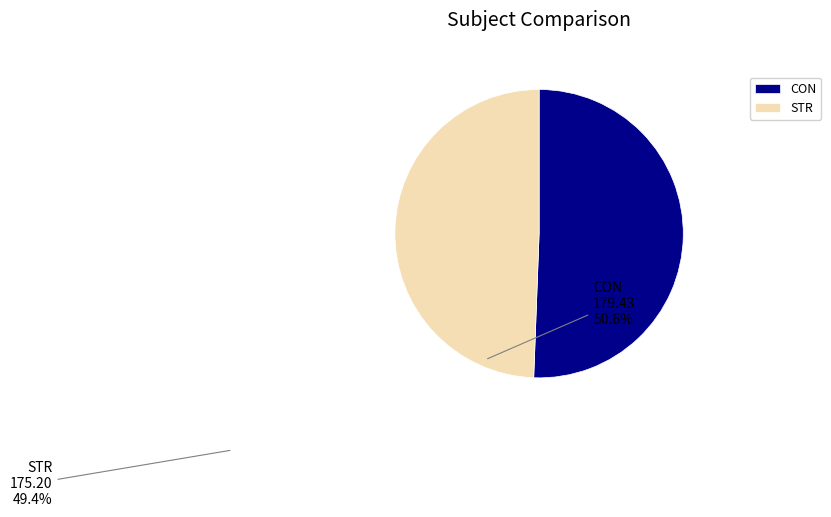

Rank the categories by value from lowest to highest.

STR, CON